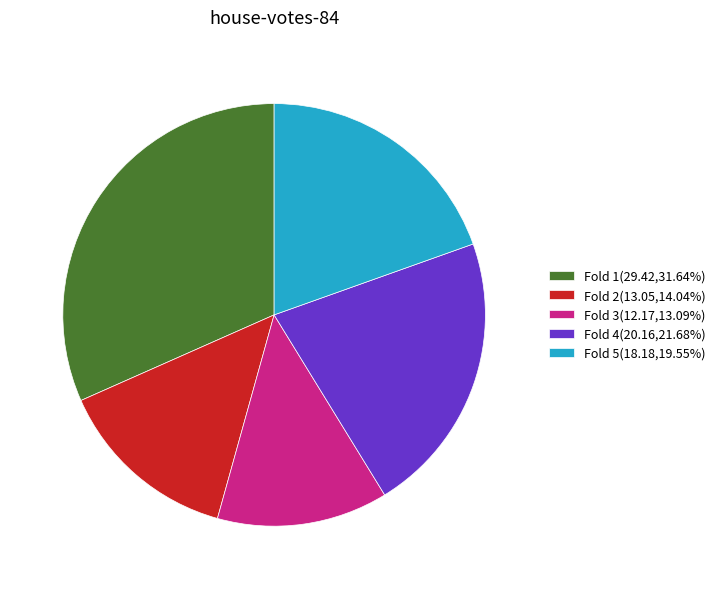

Which slice is the largest?

Fold 1